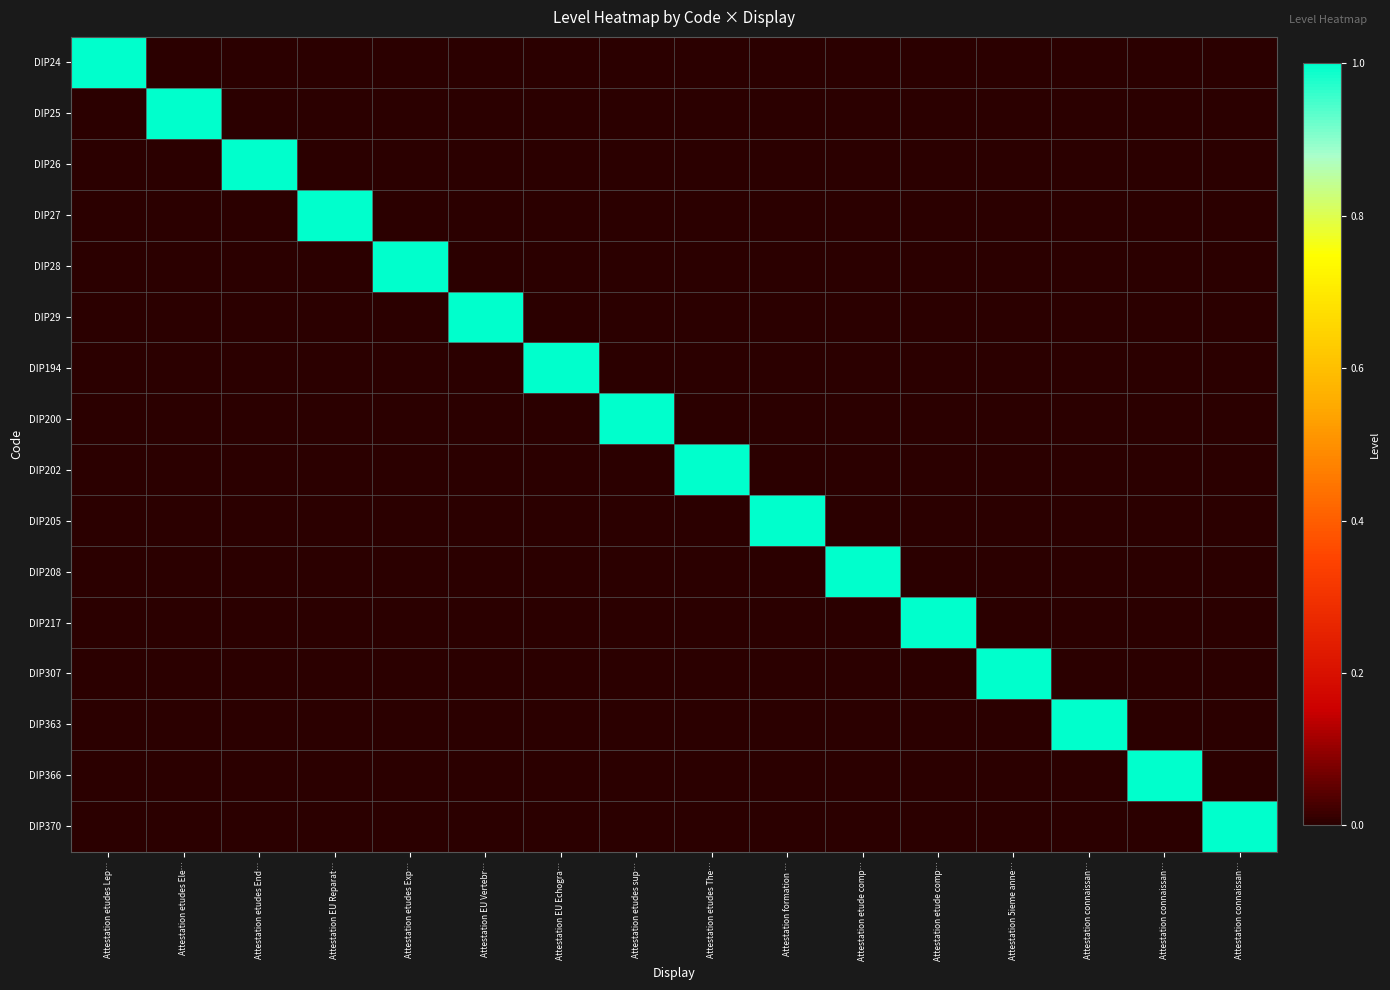

What is the total value across all series at Attestation 5ieme anne…?

1